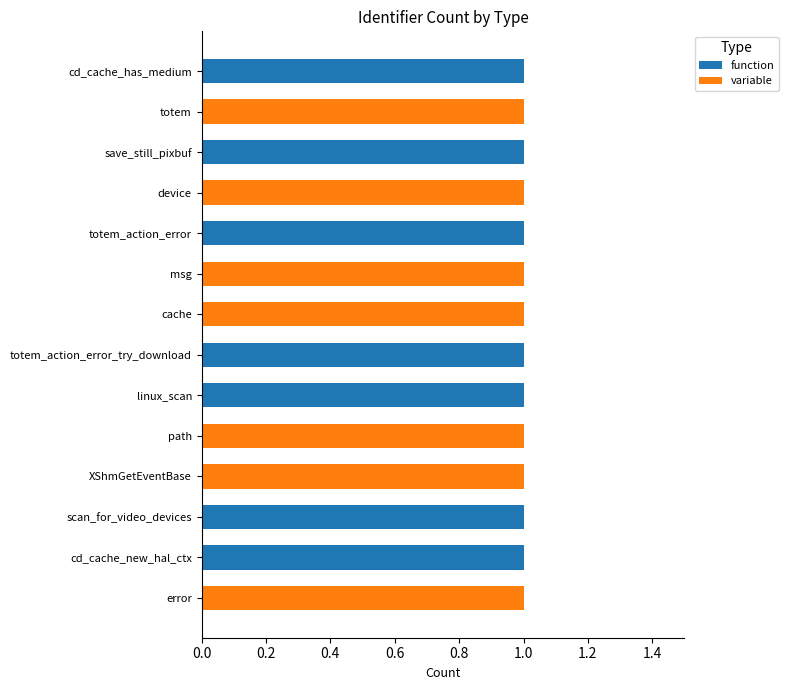

What is the sum of all function values?

7